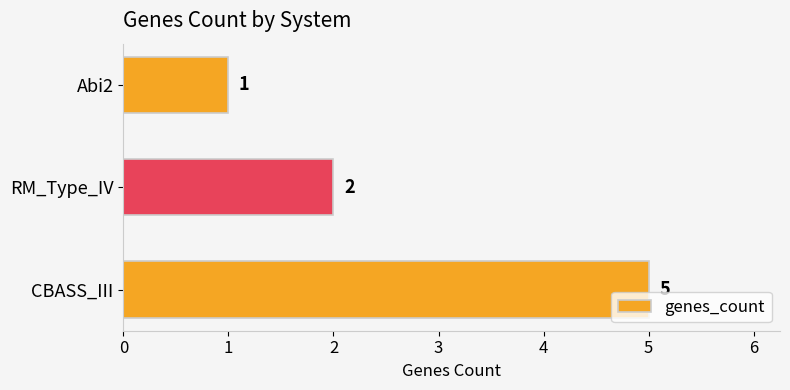

How many values are between 1 and 5?

3